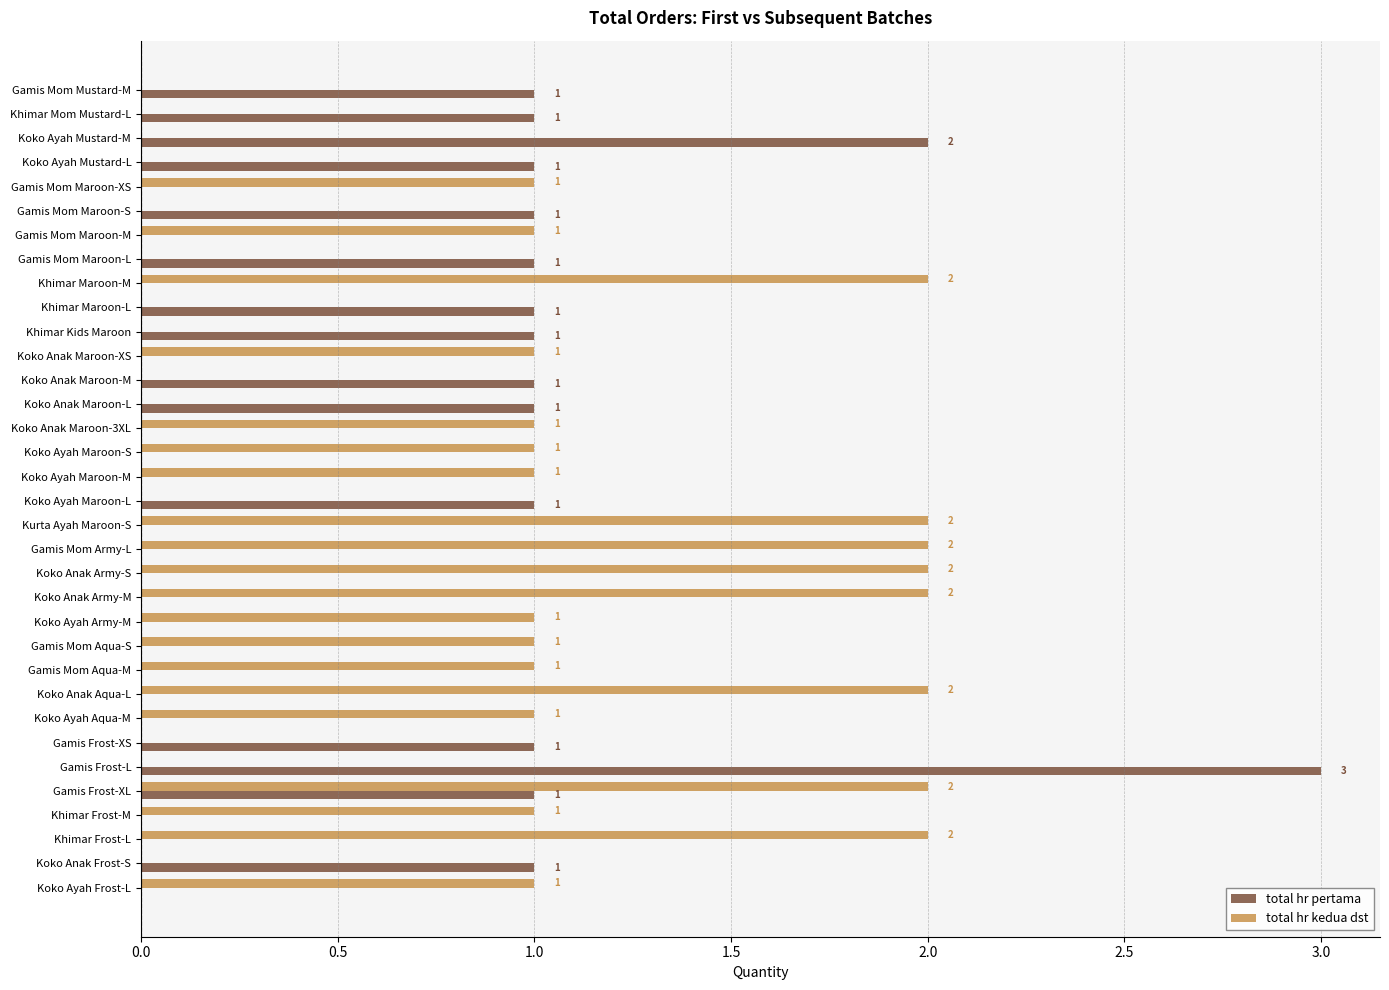

Between Gamis Mom Maroon-XS and Kurta Ayah Maroon-S, which series saw the biggest shift?

total hr kedua dst